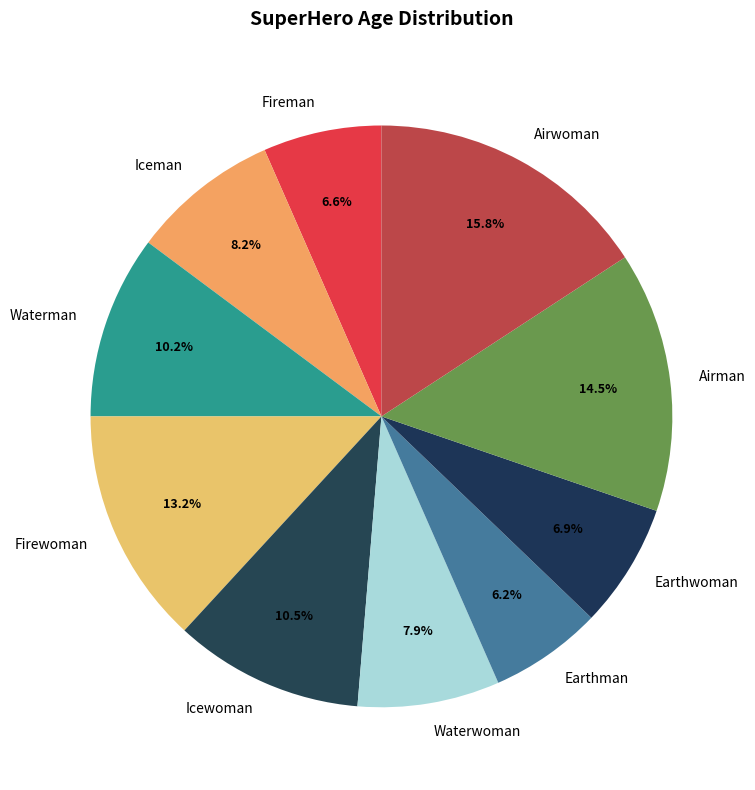

To the nearest percent, what percentage of the pie is Earthwoman?

7%